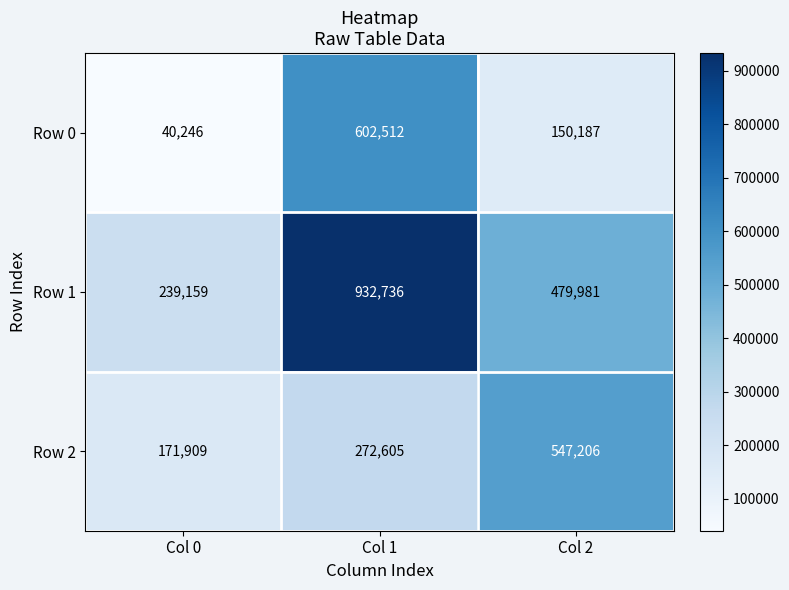

Reading left to right, list all the values displayed in this chart.

Row 0: 40246	602512	150187
Row 1: 239159	932736	479981
Row 2: 171909	272605	547206